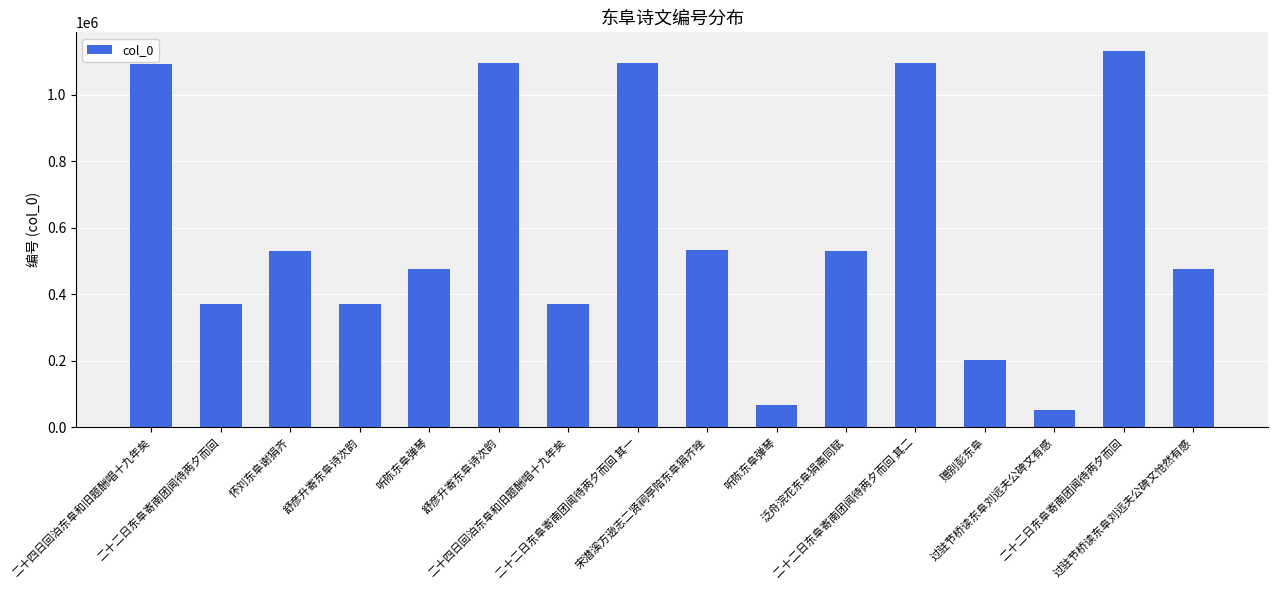

List the labels in order of value, largest first.

二十二日东阜寄南团闻待两夕而回, 二十二日东阜寄南团闻待两夕而回 其二, 二十二日东阜寄南团闻待两夕而回 其一, 舒彦升寄东阜诗次韵, 二十四日回泊东阜和旧题酬唱十九年矣, 宋潜溪方逊志二贤祠亭陪东阜狷齐唑, 怀刘东阜谢狷齐, 泛舟浣花东阜狷斋同赋, 过驻节桥读东阜刘远夫公碑文怆然有感, 听陈东阜弹琴, 二十四日回泊东阜和旧题酬唱十九年矣, 舒彦升寄东阜诗次韵, 二十二日东阜寄南团闻待两夕而回, 赠别彭东阜, 听陈东阜弹琴, 过驻节桥读东阜刘远夫公碑文有感